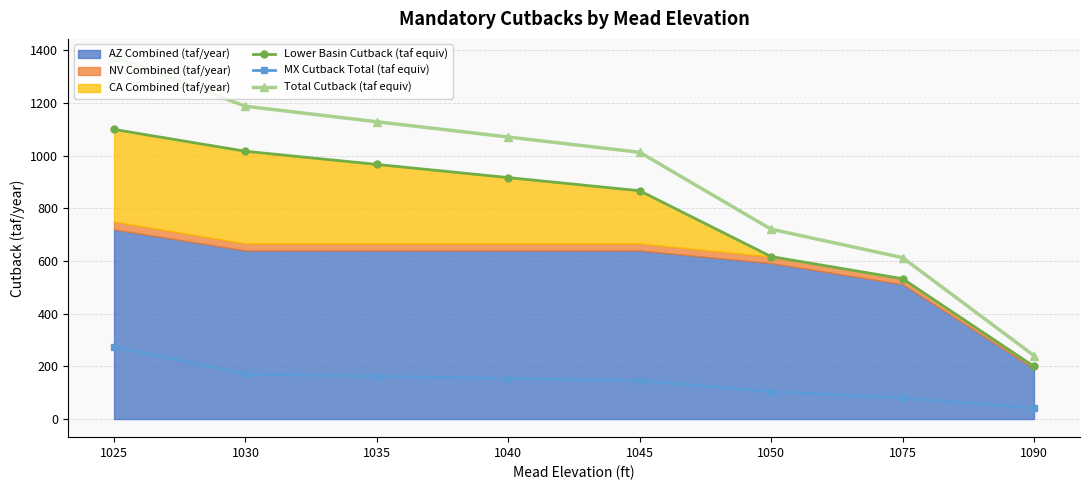

Reading left to right, what are all the values shown in this chart?

Lower Basin Cutback (taf equiv): 1025=1100.0	1030=1017.0	1035=967.0	1040=917.0	1045=867.0	1050=617.0	1075=533.0	1090=200.0
MX Cutback Total (taf equiv): 1025=275.0	1030=171.0	1035=162.0	1040=154.0	1045=146.0	1050=104.0	1075=80.0	1090=41.0
Total Cutback (taf equiv): 1025=1375.0	1030=1188.0	1035=1129.0	1040=1071.0	1045=1013.0	1050=721.0	1075=613.0	1090=241.0